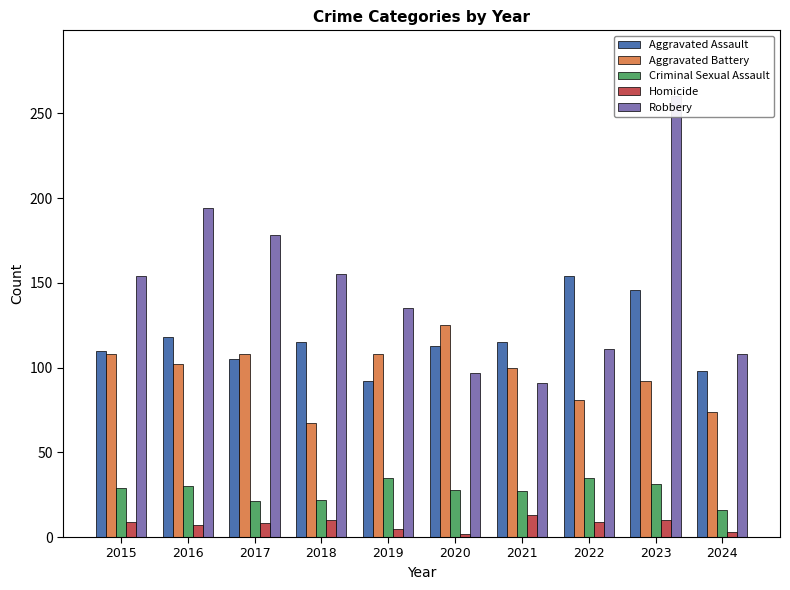

How many distinct data groups are displayed?

5